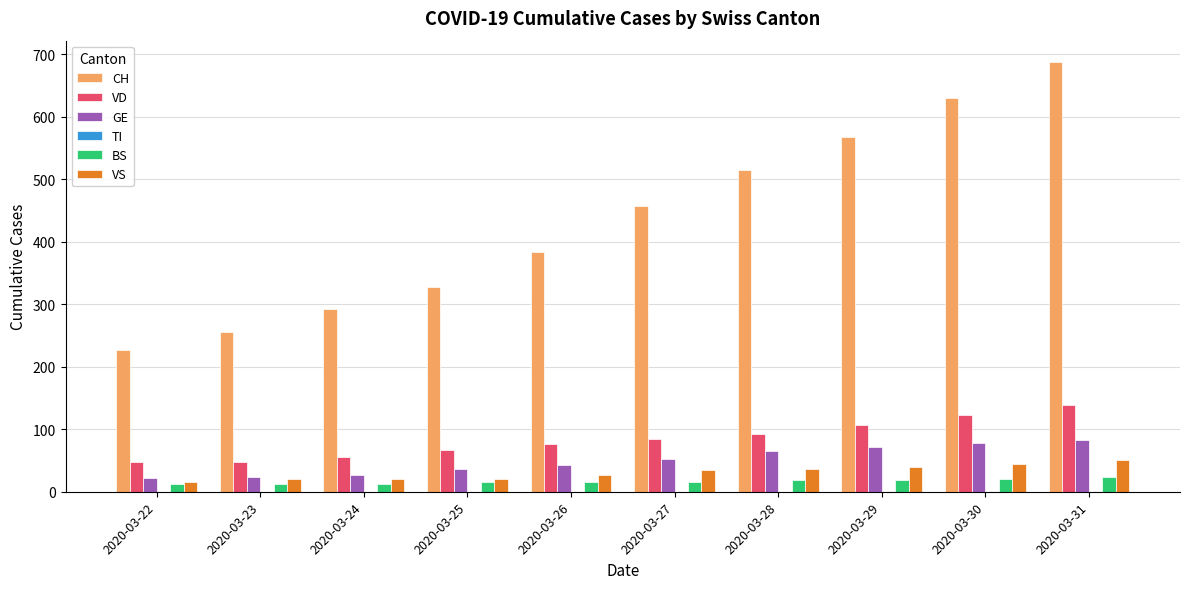

What is the difference between the CH values at 2020-03-24 and 2020-03-31?

395